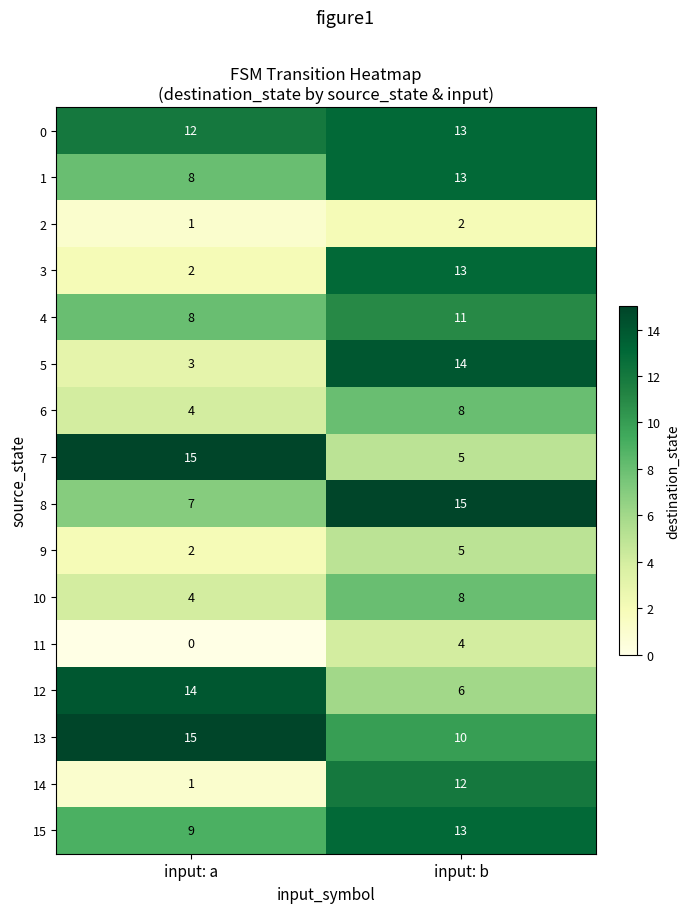

The value of 3 at input: a is 2. True or false?

True